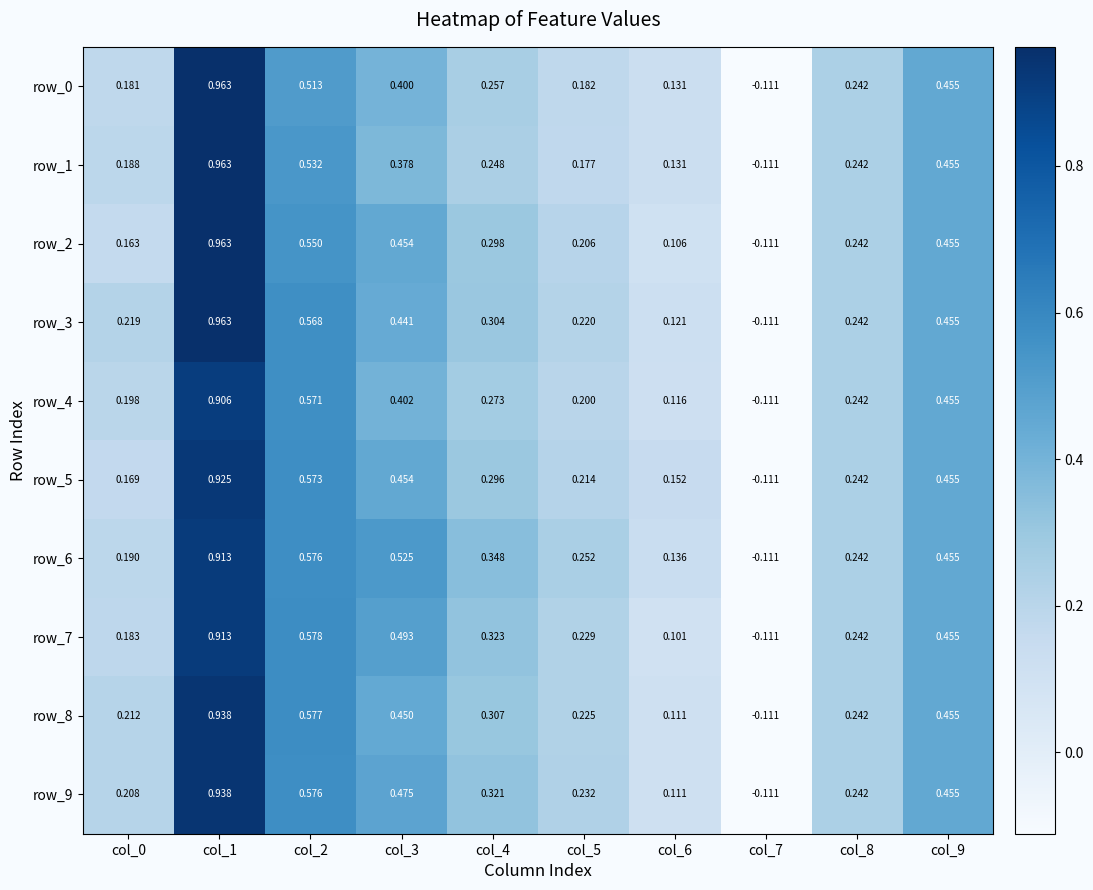

How many positive values does the row_7 series have?

9